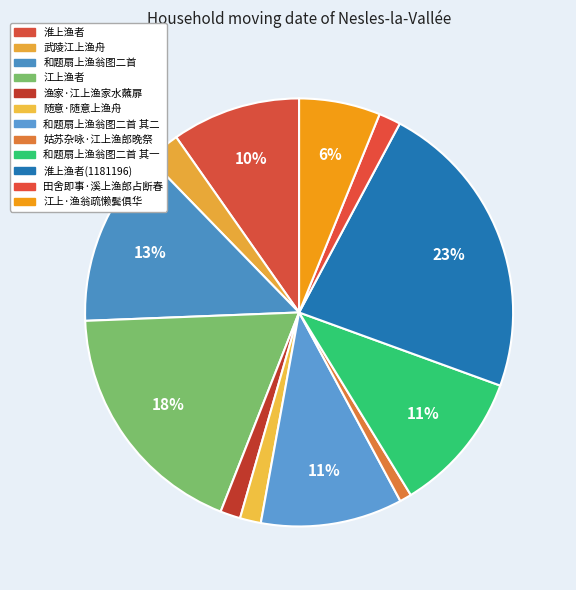

Which slice is the largest?

淮上渔者(1181196)